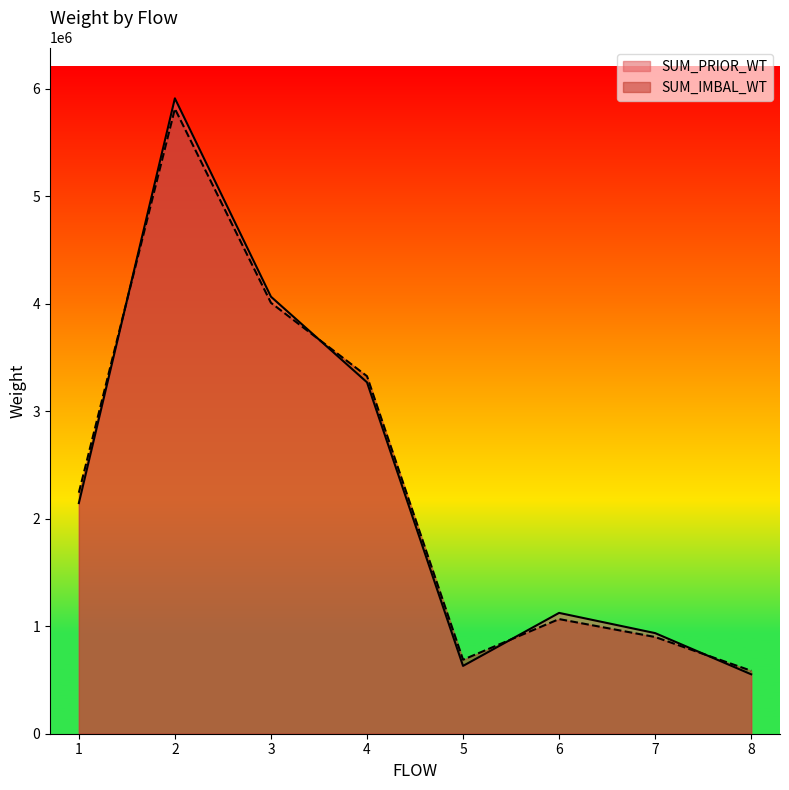

In SUM_PRIOR_WT, how many points are higher than both neighbors (excluding endpoints)?

2